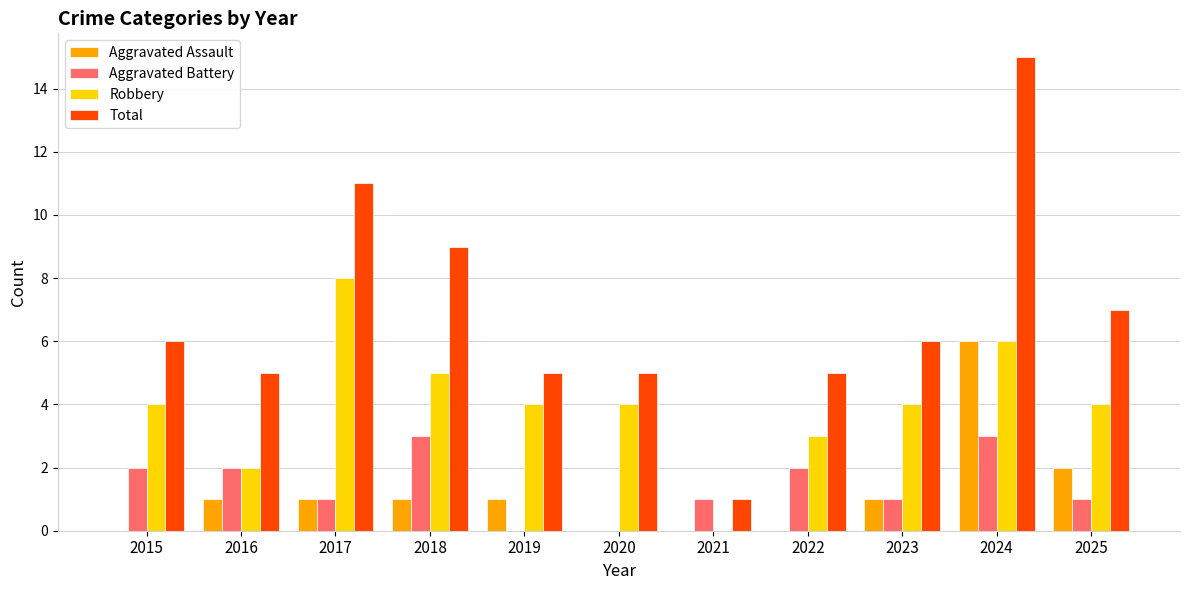

What is the greatest value displayed?

15